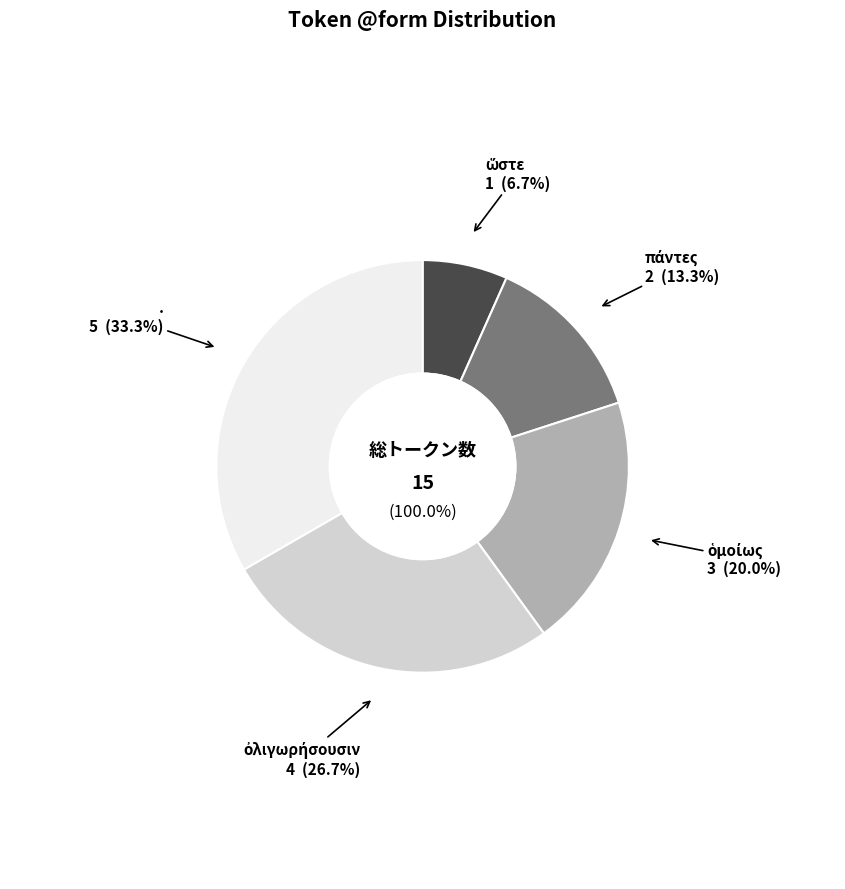

What percentage is the ὀλιγωρήσουσιν slice, to the nearest percent?

27%